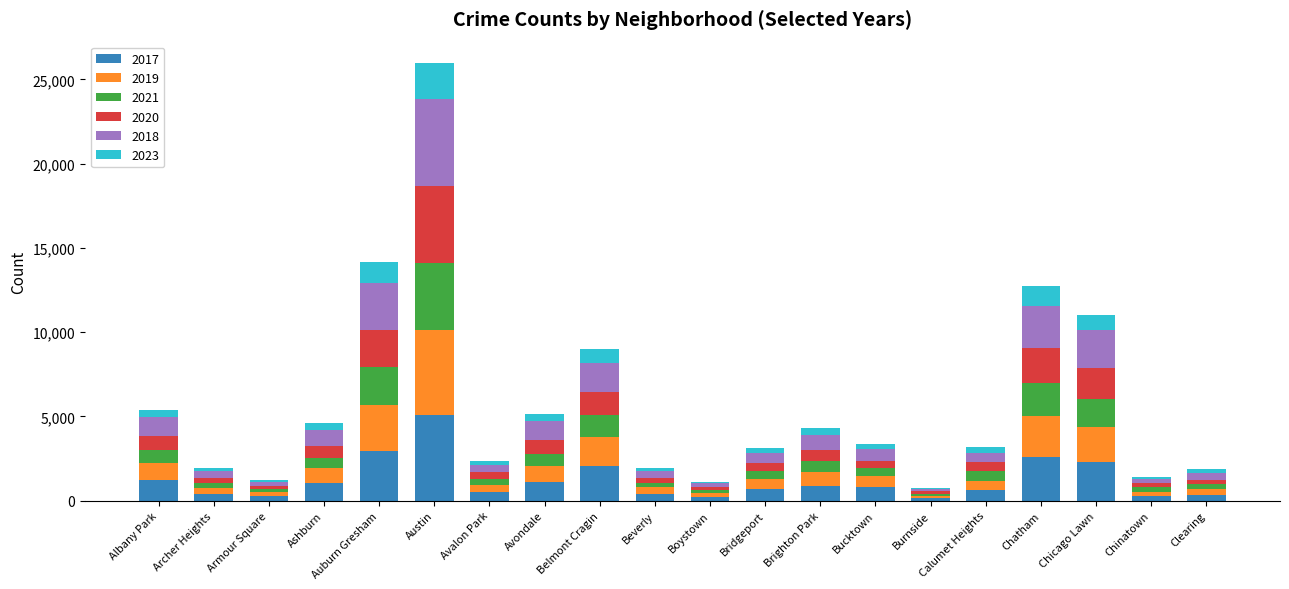

What is the total value across all series at Austin?

25943